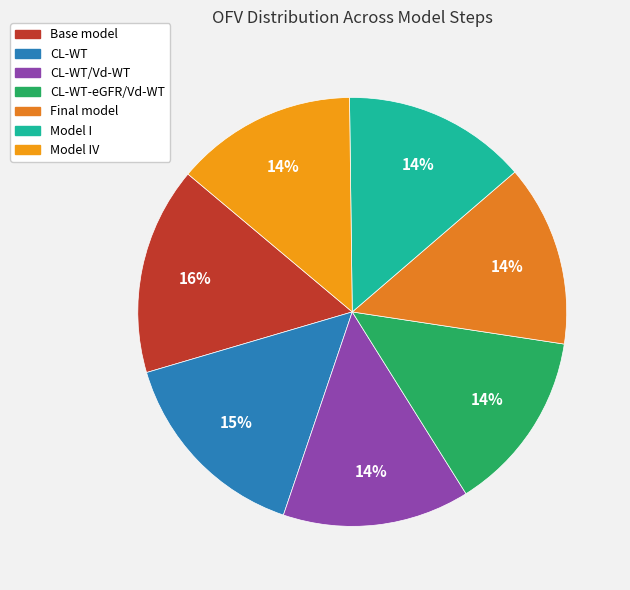

Which slice is the smallest?

Model IV